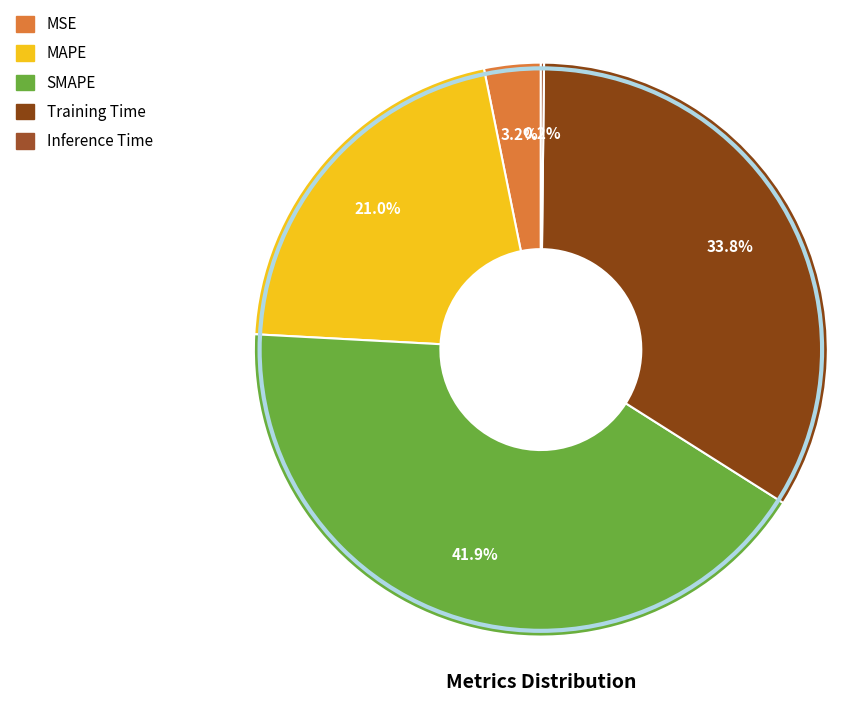

Which category has the biggest portion of the pie?

SMAPE